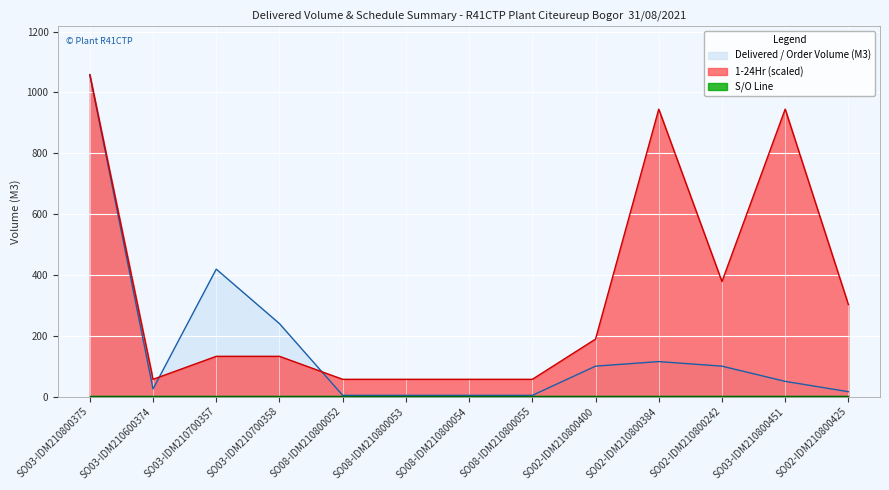

What position from the right is SO08-IDM210800054?

7